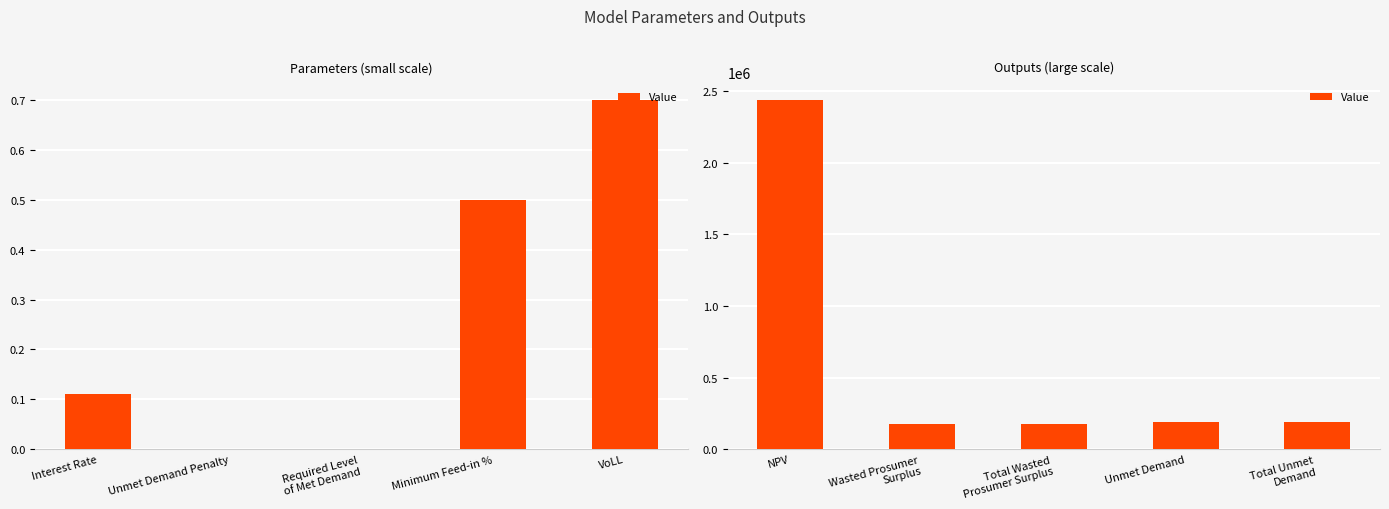

What is the label of the 3rd bar from the right?

Total Wasted Prosumer Surplus